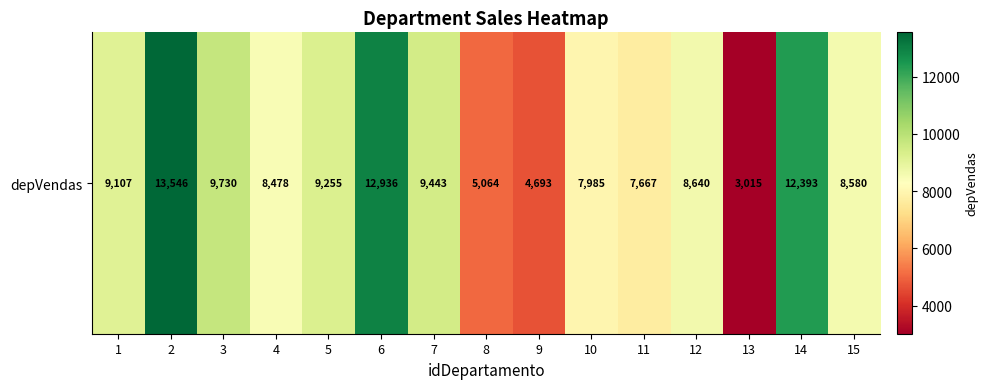

What is the difference between the second highest and second lowest values?

8243